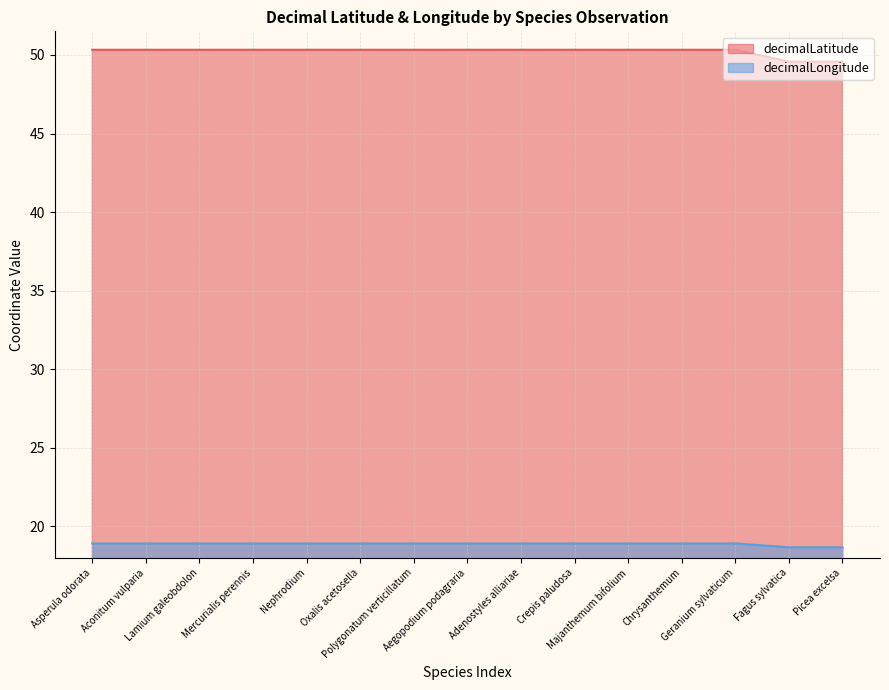

How many data points in decimalLatitude are above 50?

13